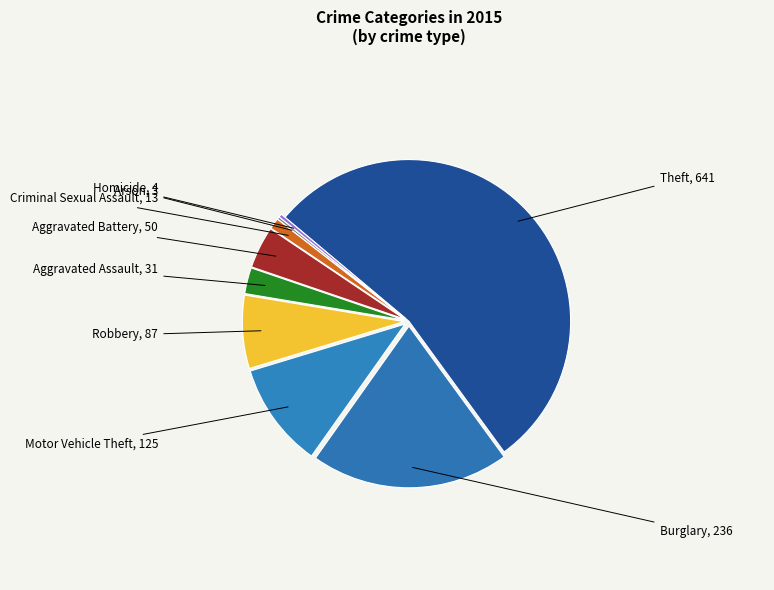

What is the majority slice?

Theft